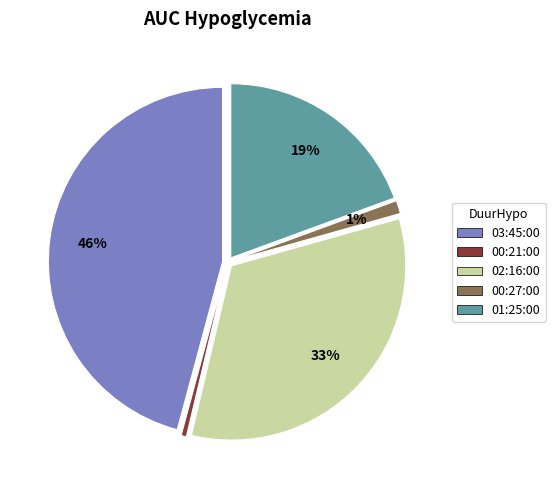

To the nearest percent, what is the average slice percentage?

20%